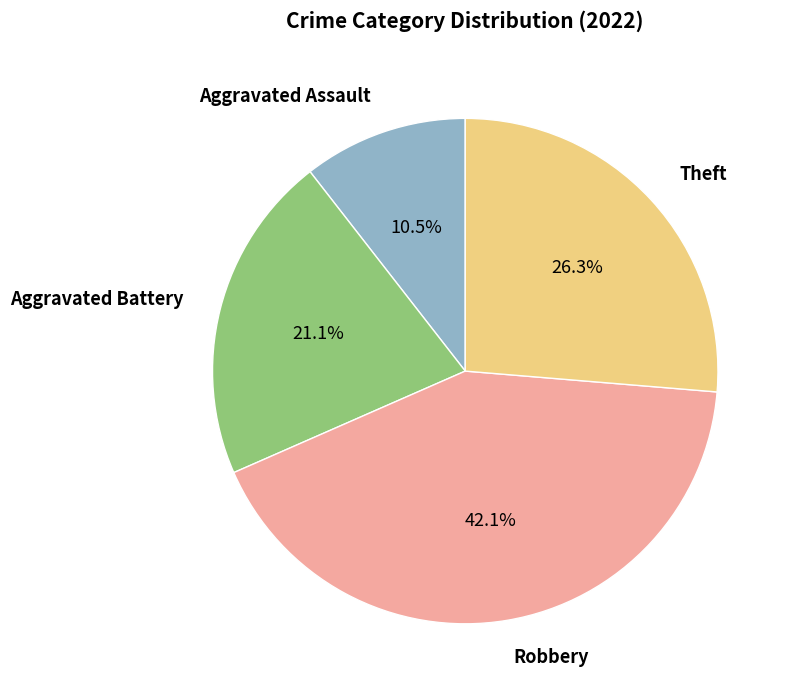

Does any single category account for the majority?

No